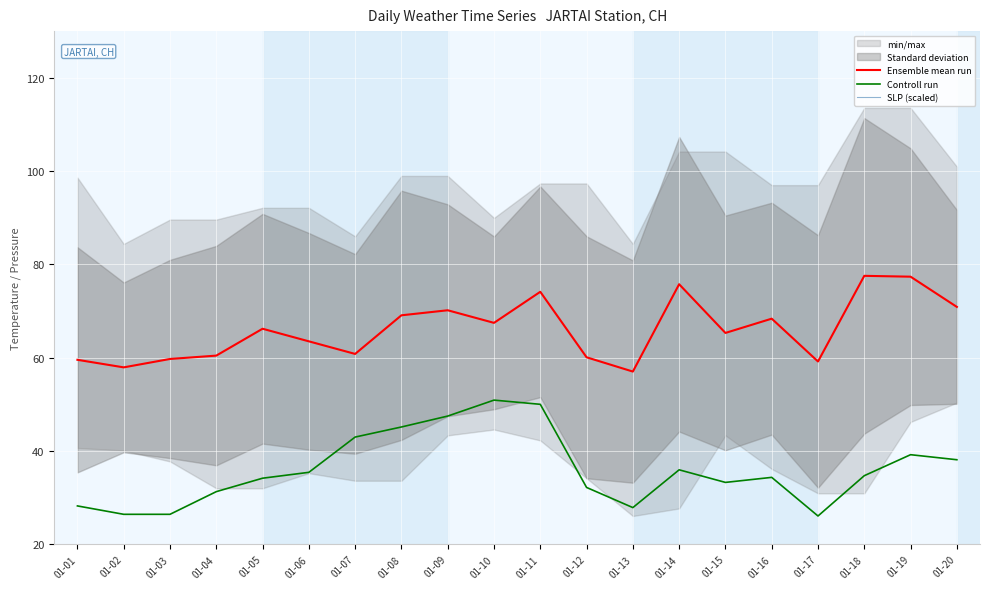

Reading left to right, extract all data points from this chart.

Ensemble mean run: 59.5	57.9	59.7	60.4	66.2	63.5	60.8	69.1	70.2	67.5	74.1	60.1	57.0	75.7	65.3	68.4	59.2	77.5	77.4	70.9
Controll run: 28.2	26.4	26.4	31.3	34.2	35.4	43.0	45.1	47.5	50.9	50.0	32.2	27.9	36.0	33.3	34.3	26.1	34.7	39.2	38.1
SLP (scaled): 196.0	192.1	193.3	189.8	191.0	194.2	195.7	191.9	191.8	193.7	190.3	197.3	188.9	184.7	191.1	193.3	195.8	187.6	180.3	179.5